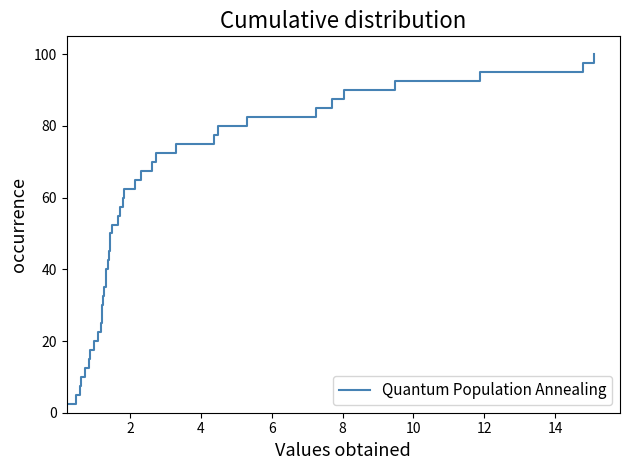

What is the greatest value displayed?

100.0